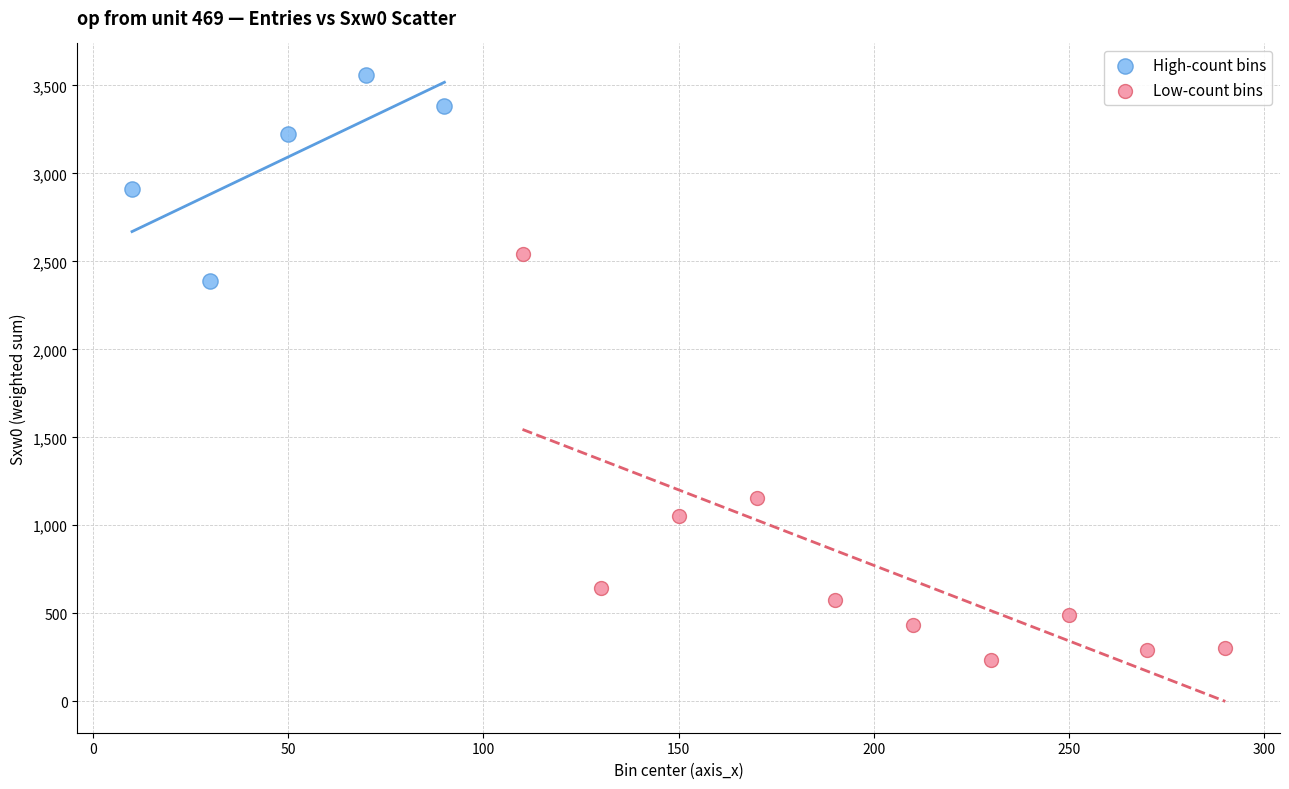

Which series has the largest Y range (max minus min)?

Low-count bins